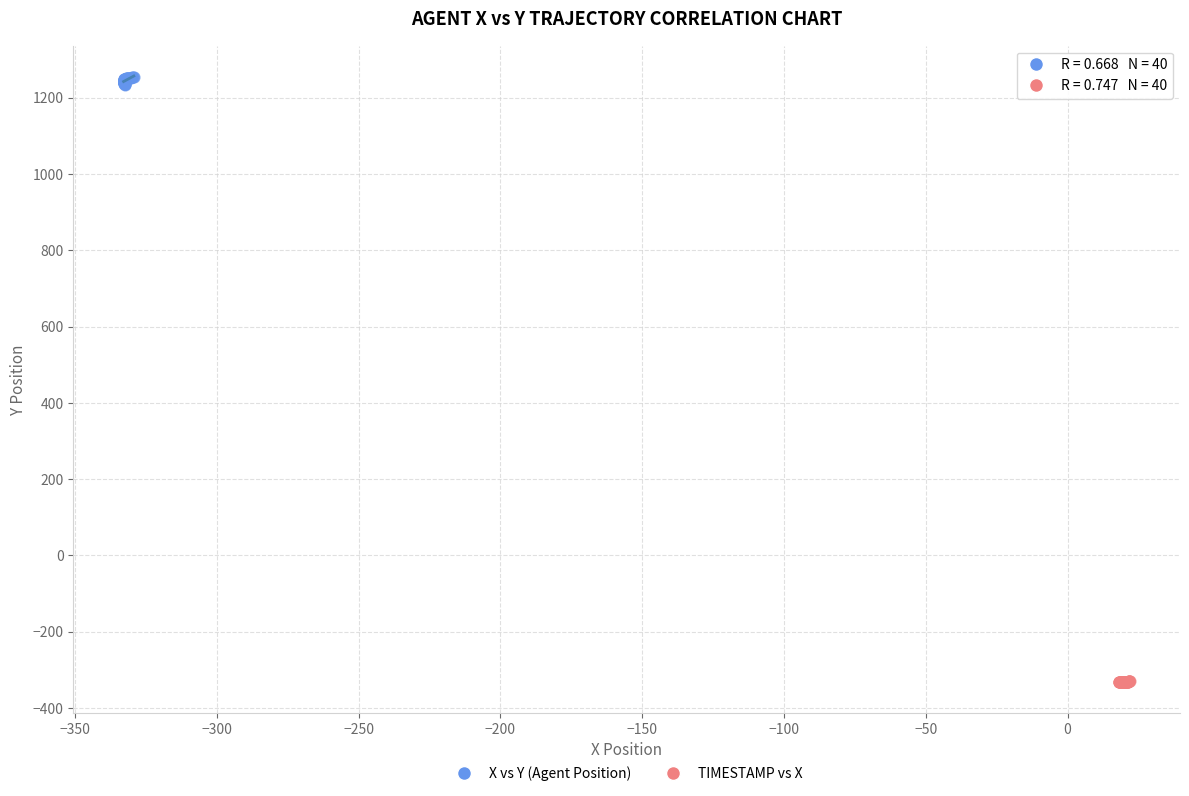

Which series contains the highest Y value?

X vs Y (Agent Position)